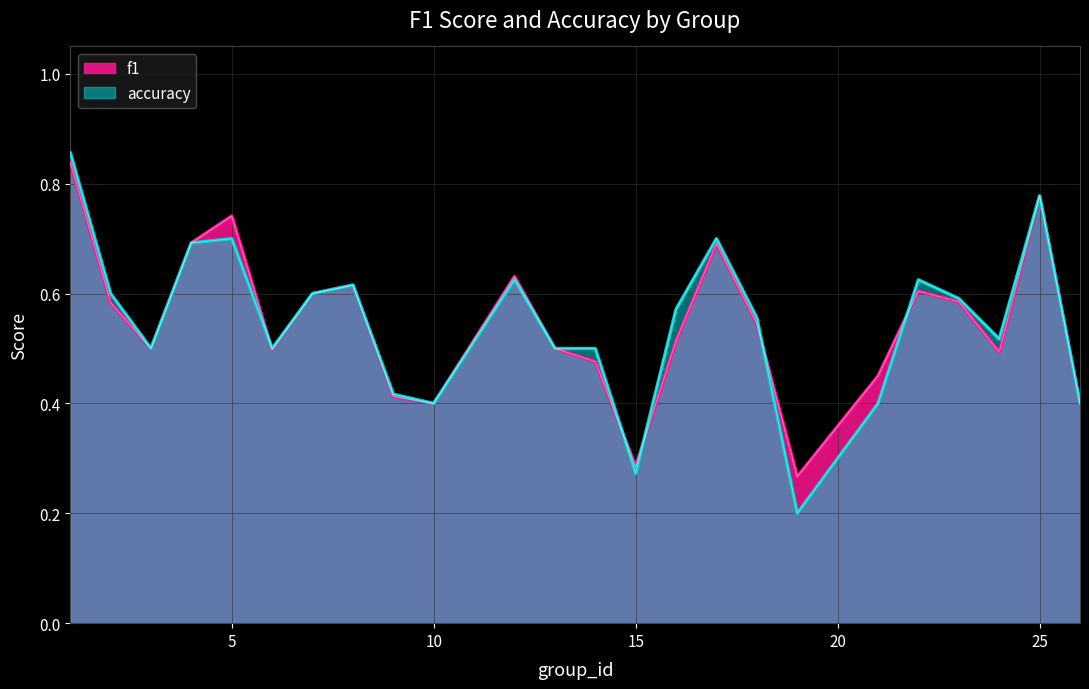

Between which two adjacent categories do accuracy and f1 first intersect?

5 and 6